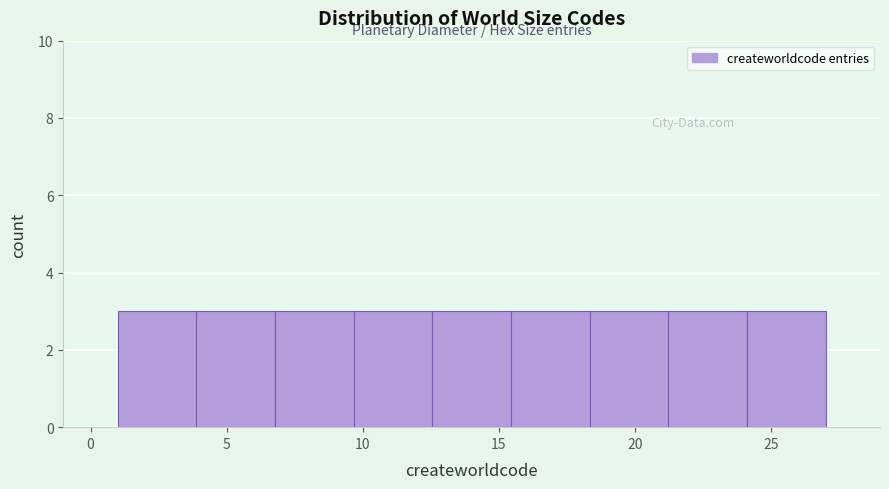

Reading left to right, list every bar in this chart as the range it spans on the x-axis followed by its height. Neither the bar edges nor the heights are printed on the chart, so give them approximately, as read against the axes.

1.0 to 4.0: 3
4.0 to 7.0: 3
7.0 to 9.5: 3
9.5 to 12.5: 3
12.5 to 15.5: 3
15.5 to 18.5: 3
18.5 to 21.0: 3
21.0 to 24.0: 3
24.0 to 27.0: 3